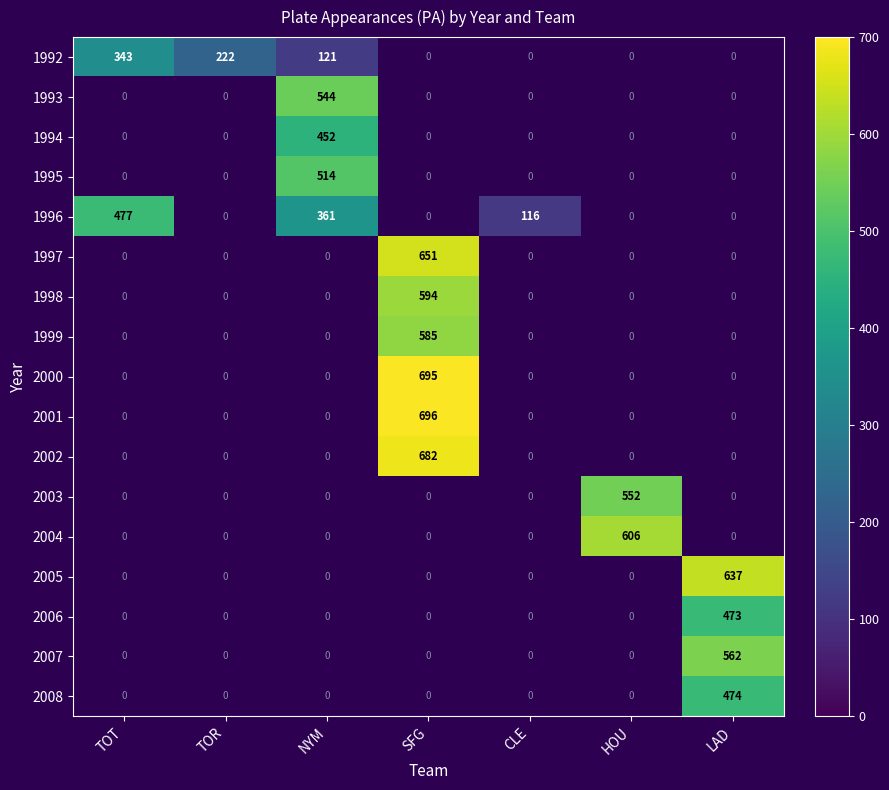

The value of 2004 at HOU is 825. True or false?

False